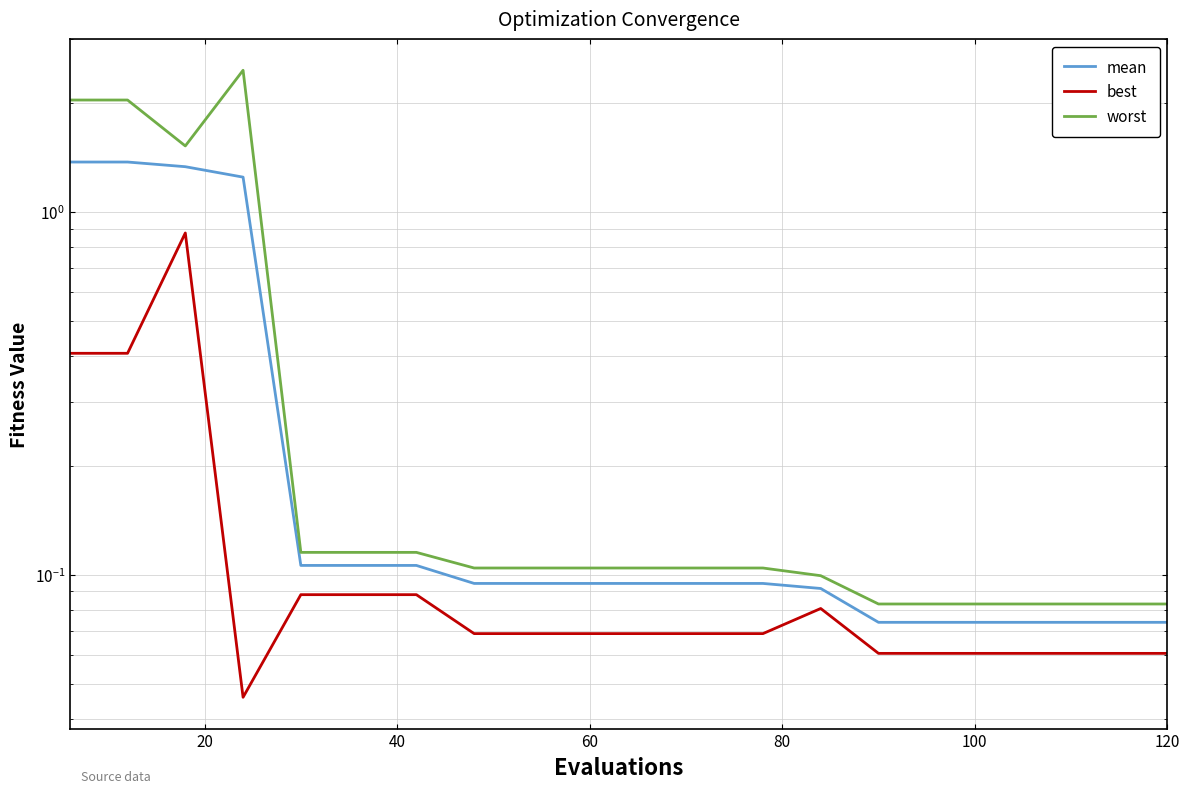

What are all the series names shown in the legend?

mean, best, worst